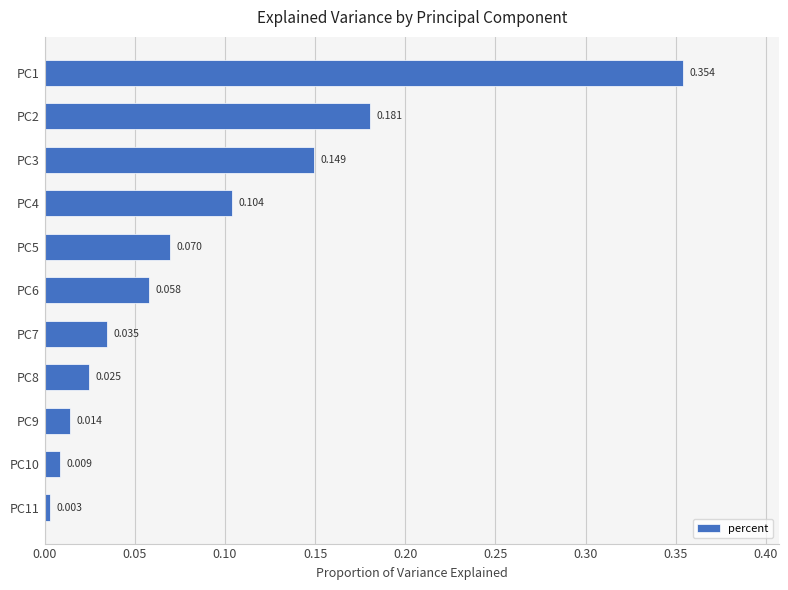

Which label corresponds to the smallest value in the chart?

PC11